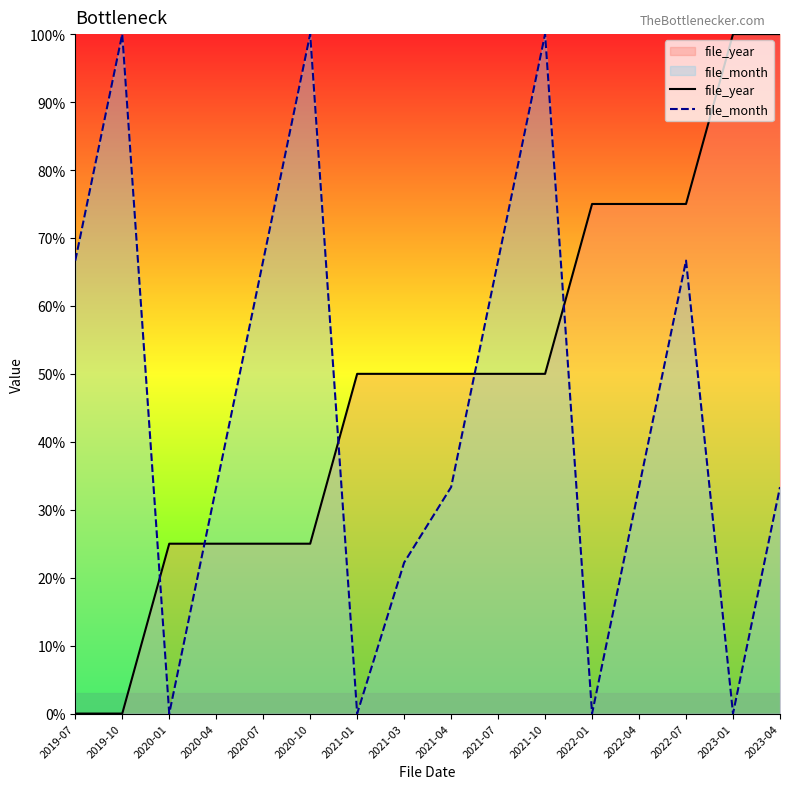

Reading right to left, extract all data points from this chart.

file_year: 2023-04=100.0	2023-01=100.0	2022-07=75.0	2022-04=75.0	2022-01=75.0	2021-10=50.0	2021-07=50.0	2021-04=50.0	2021-03=50.0	2021-01=50.0	2020-10=25.0	2020-07=25.0	2020-04=25.0	2020-01=25.0	2019-10=0.0	2019-07=0.0
file_month: 2023-04=33.3	2023-01=0.0	2022-07=66.7	2022-04=33.3	2022-01=0.0	2021-10=100.0	2021-07=66.7	2021-04=33.3	2021-03=22.2	2021-01=0.0	2020-10=100.0	2020-07=66.7	2020-04=33.3	2020-01=0.0	2019-10=100.0	2019-07=66.7